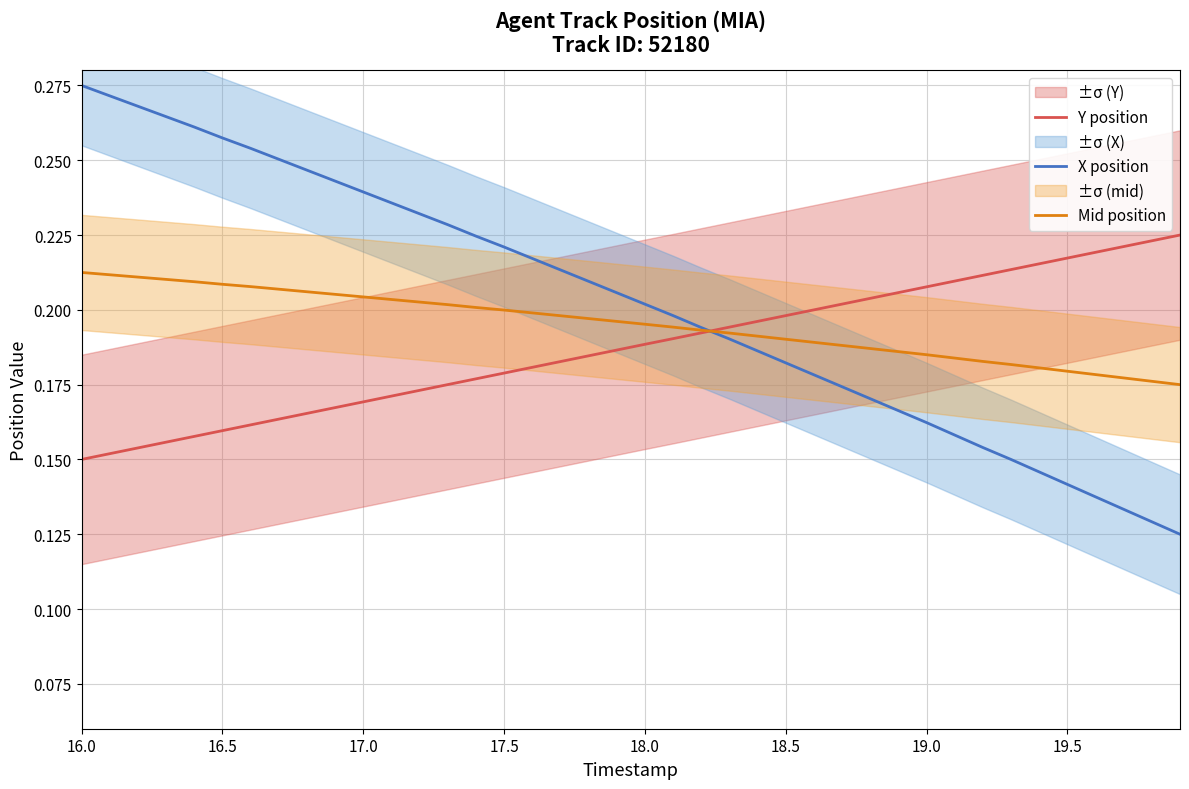

The Mid position series shows 0.3 at 17.0. True or false?

False